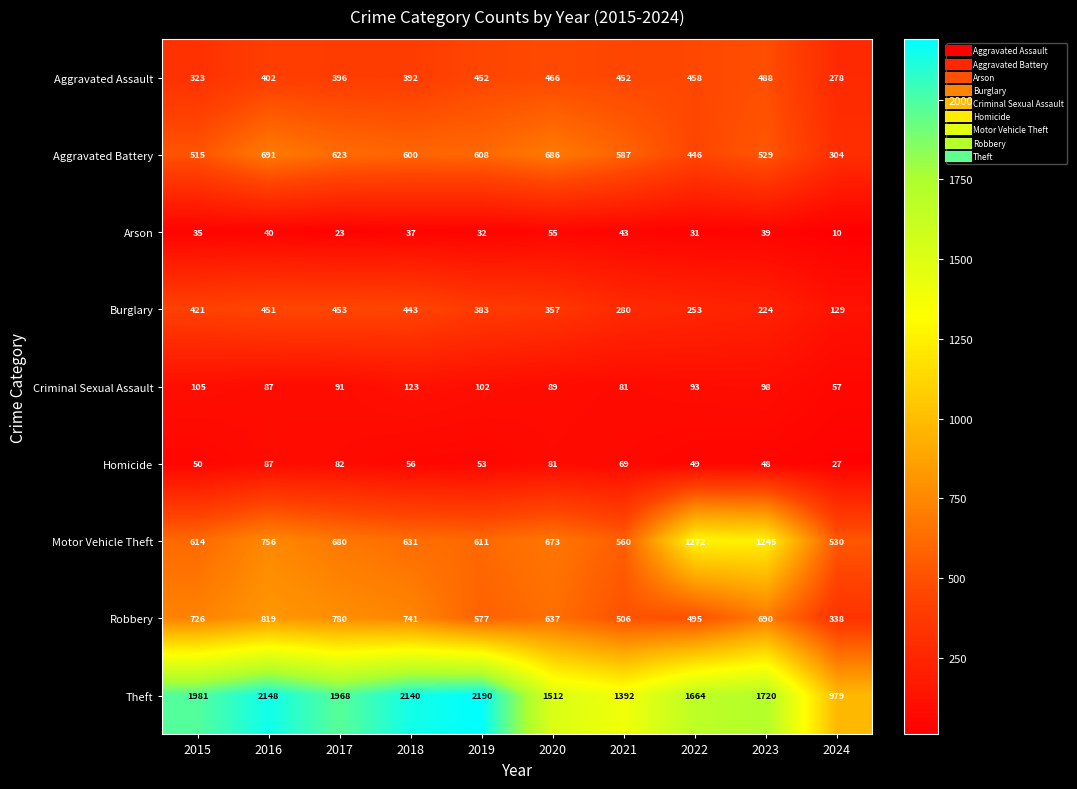

At how many categories does at least one series exceed 2098?

3